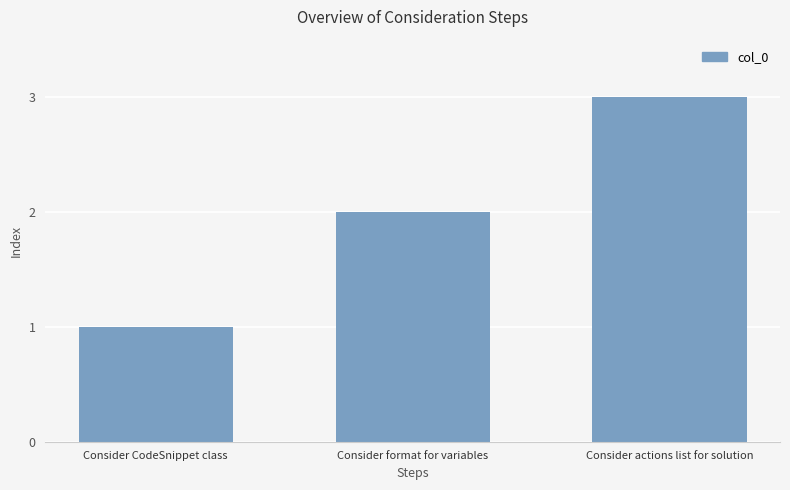

What is the difference between the maximum and minimum values?

2